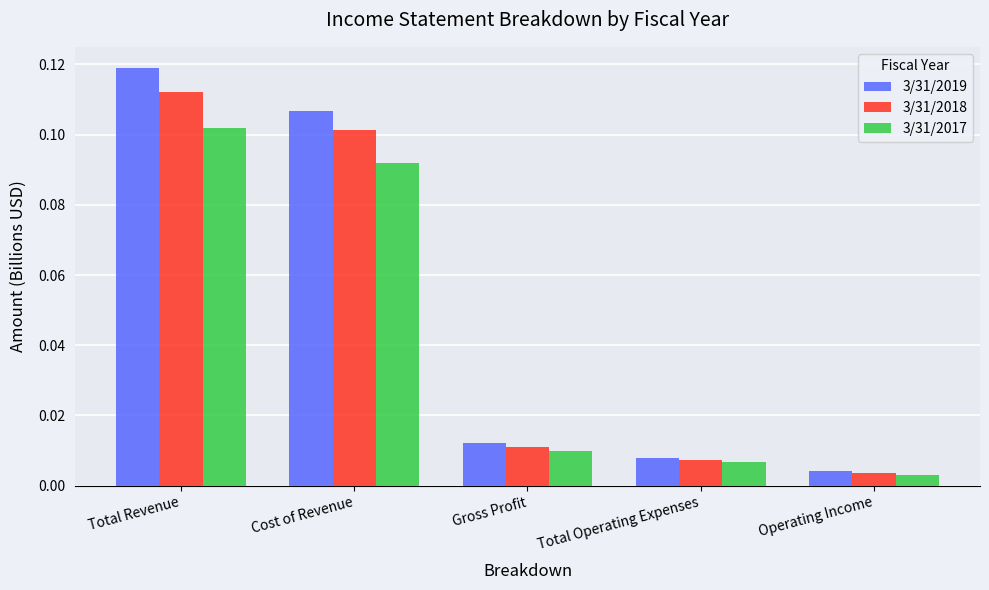

At how many categories does at least one series exceed 0?

5